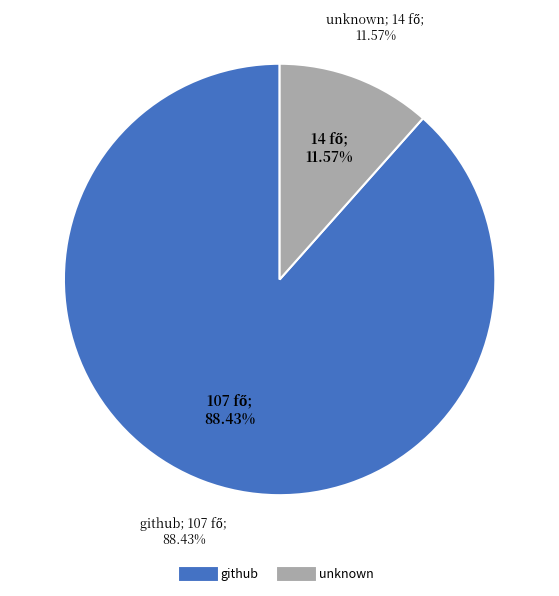

To the nearest percent, what portion does unknown represent?

12%